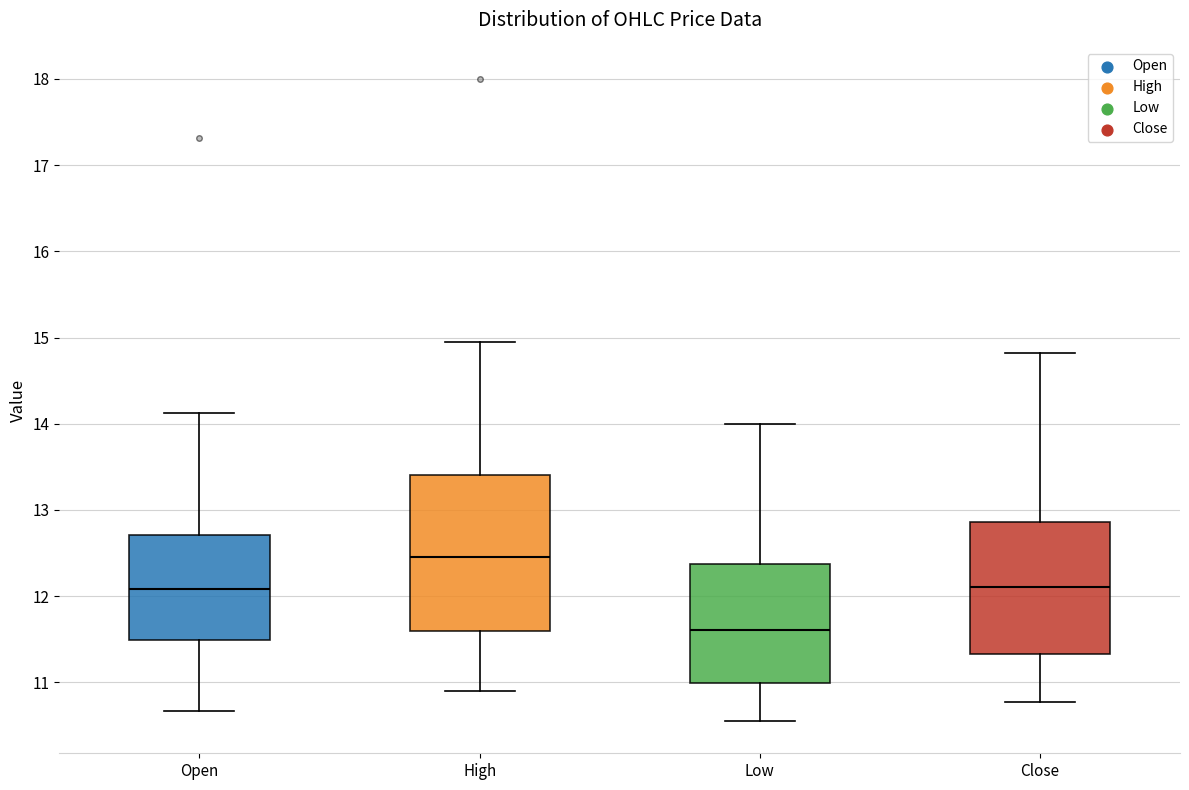

Which box is the tallest, from its lower edge to its upper edge?

High